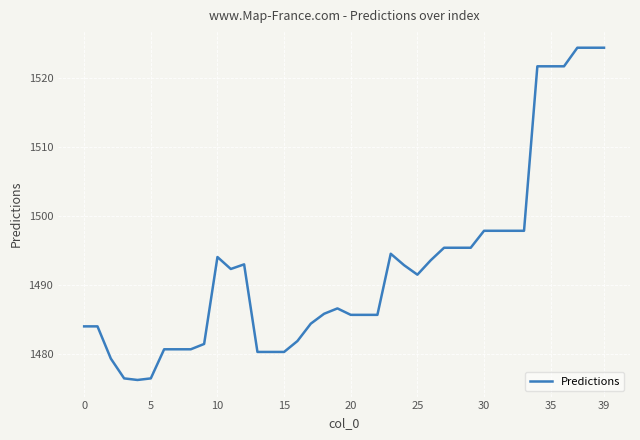

What is the greatest value displayed?

1524.4